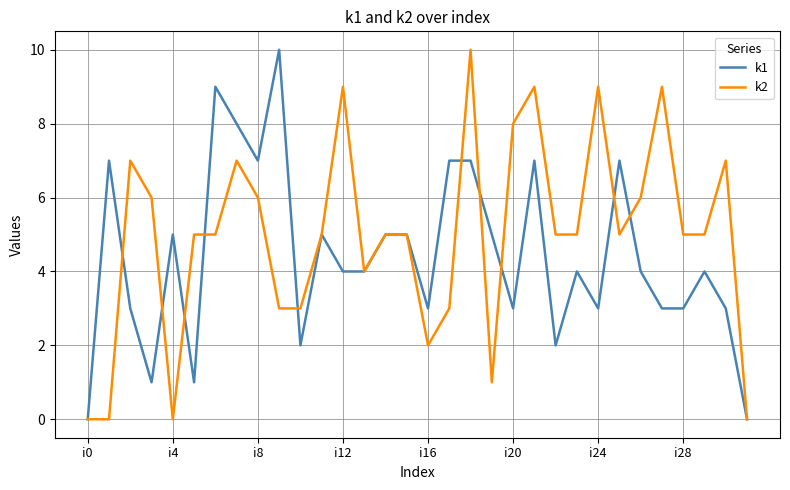

Which series has the largest total across all categories?

k2